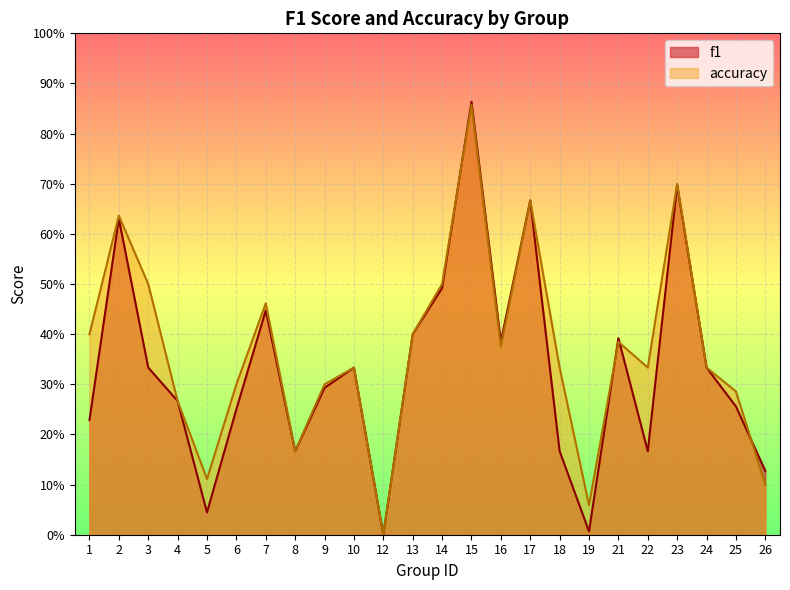

What is the average value of the accuracy series?

0.4